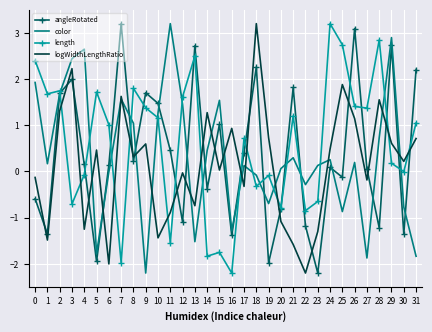

How many interior local peaks does the angleRotated series have?

10